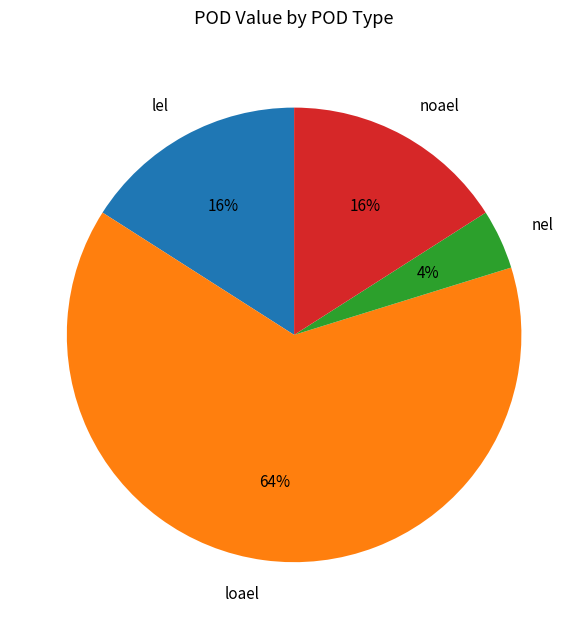

Which category has the biggest portion of the pie?

loael